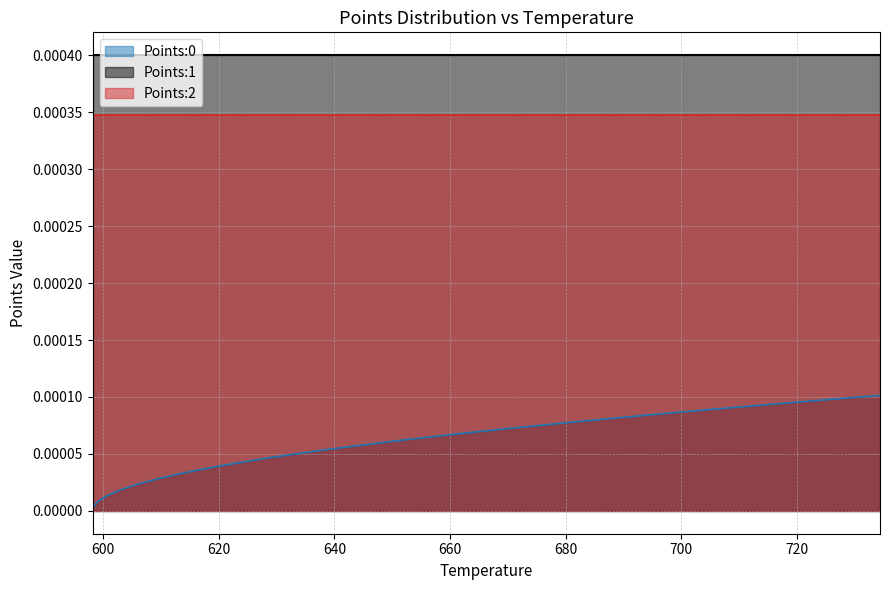

How many lines are shown in the chart?

3